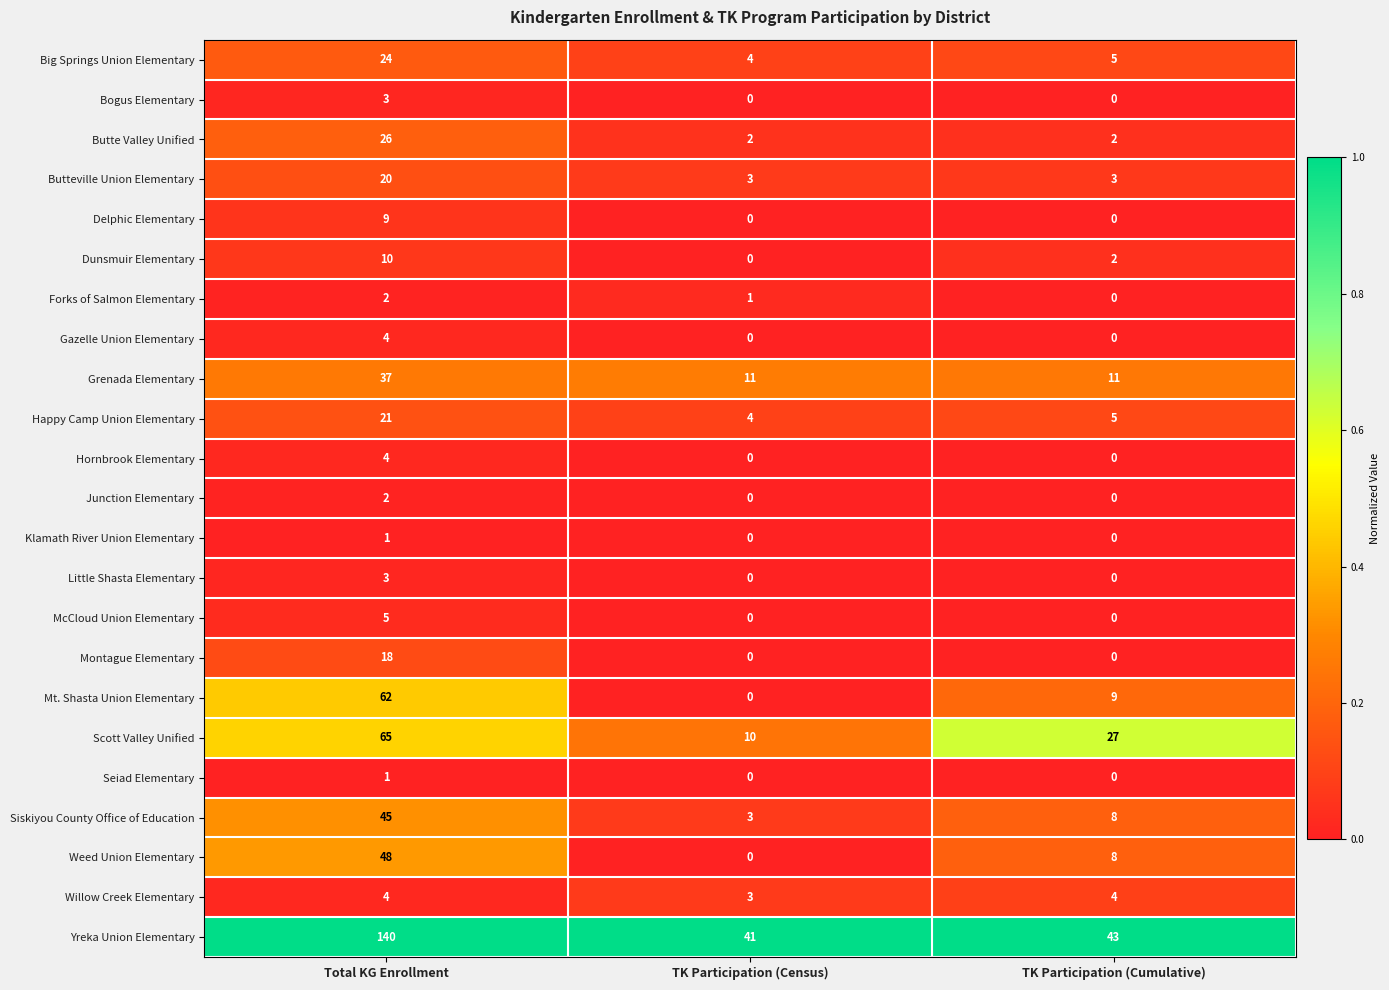

What is the greatest value displayed?

140